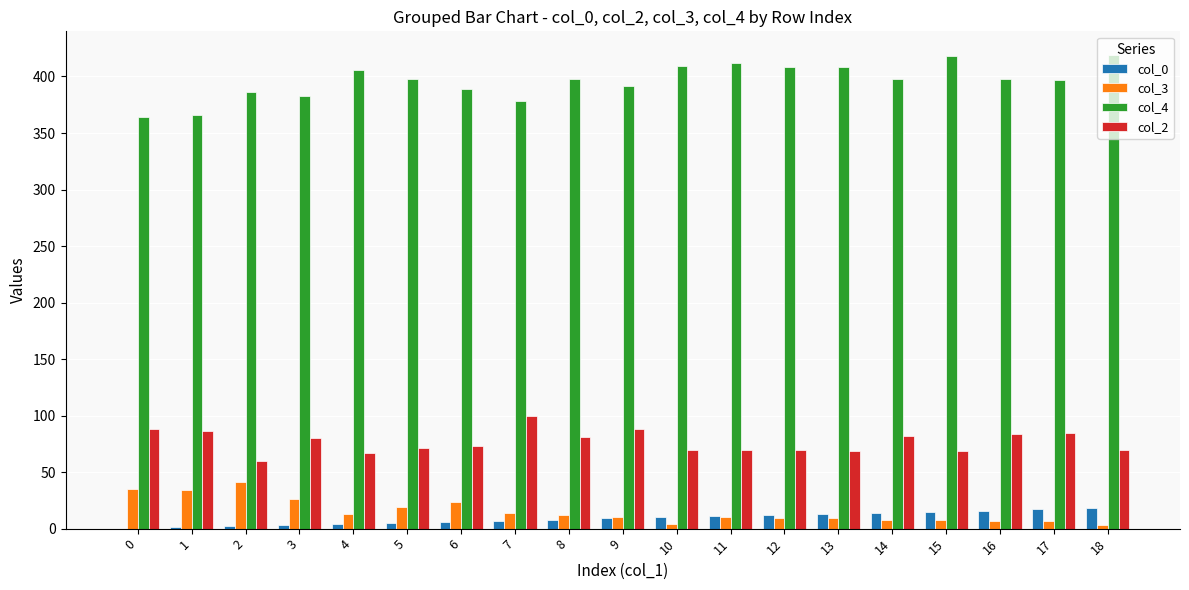

Is the value of col_4 at 16 greater than the value of col_0 at 12?

Yes